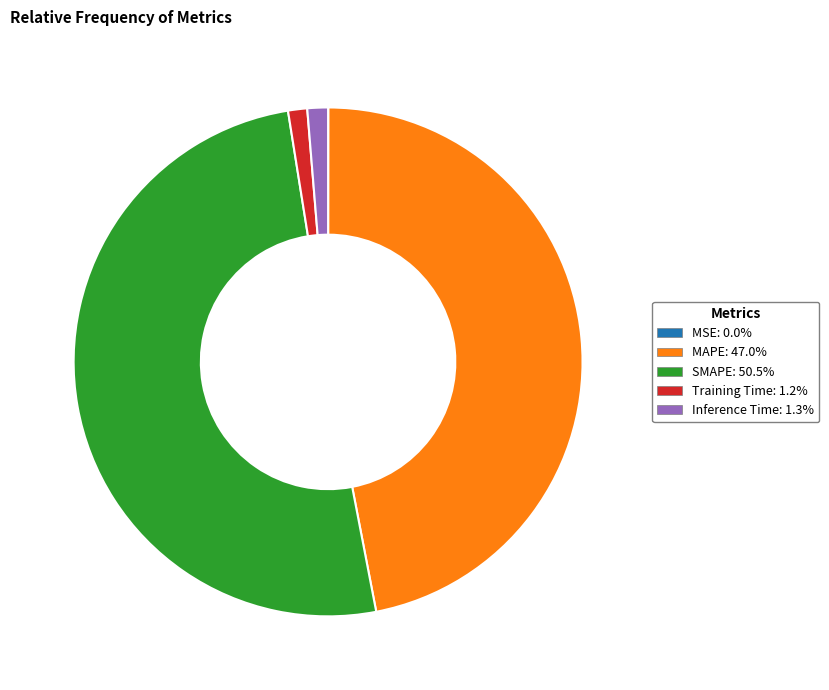

Between Training Time and SMAPE, which is larger?

SMAPE